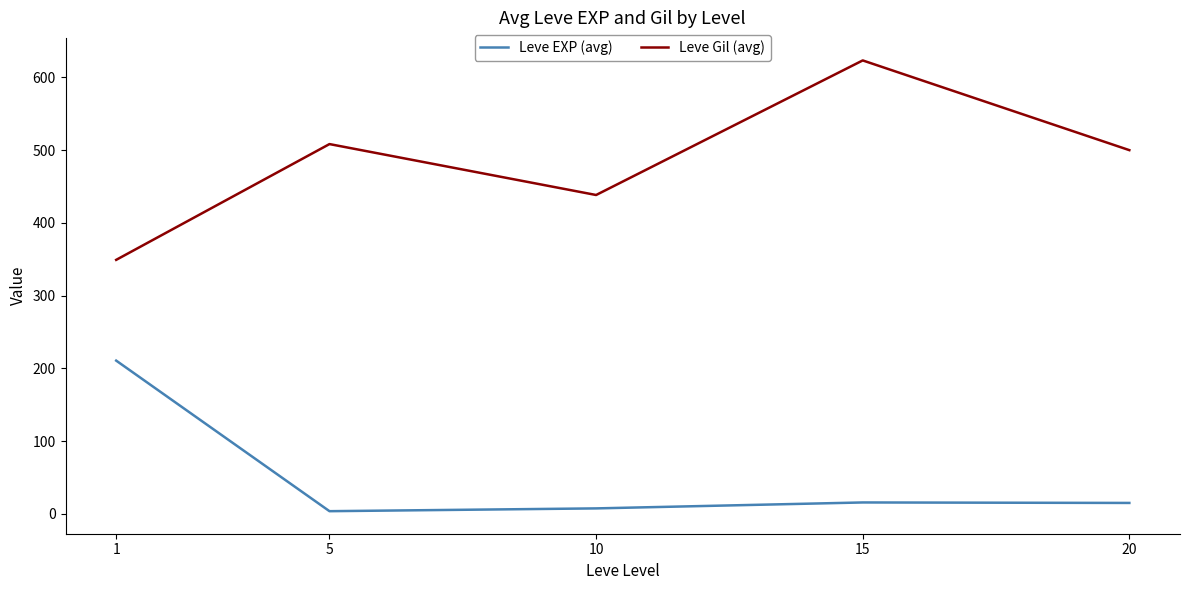

Which category has the lowest value in the Leve Gil (avg) series?

1